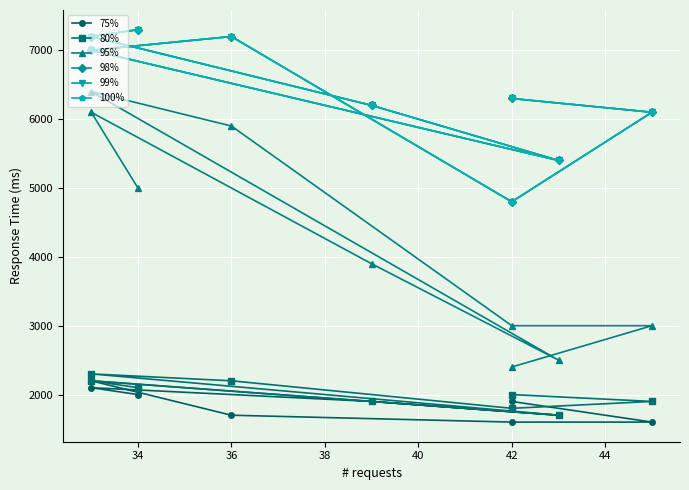

What position from the left is 44?

7